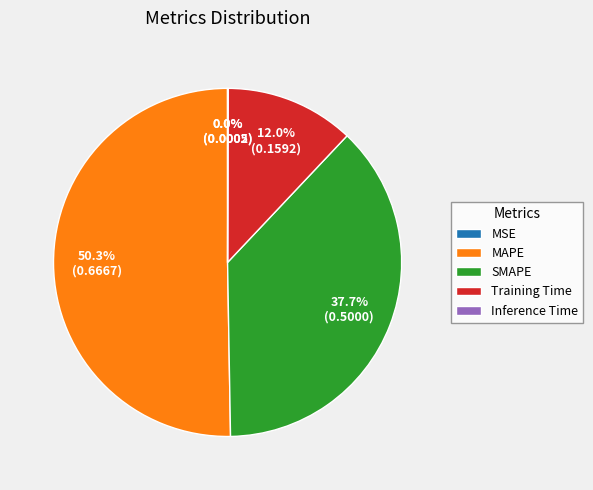

To the nearest percent, what percentage of the pie is Training Time?

12%